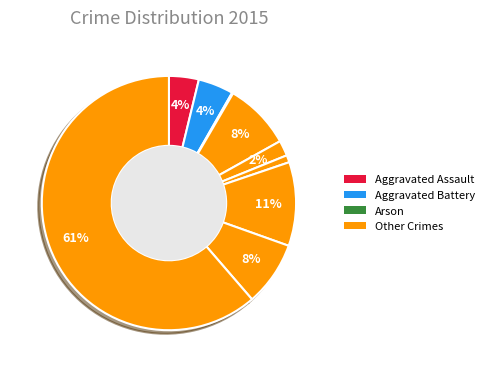

How many segments does this pie chart have?

9